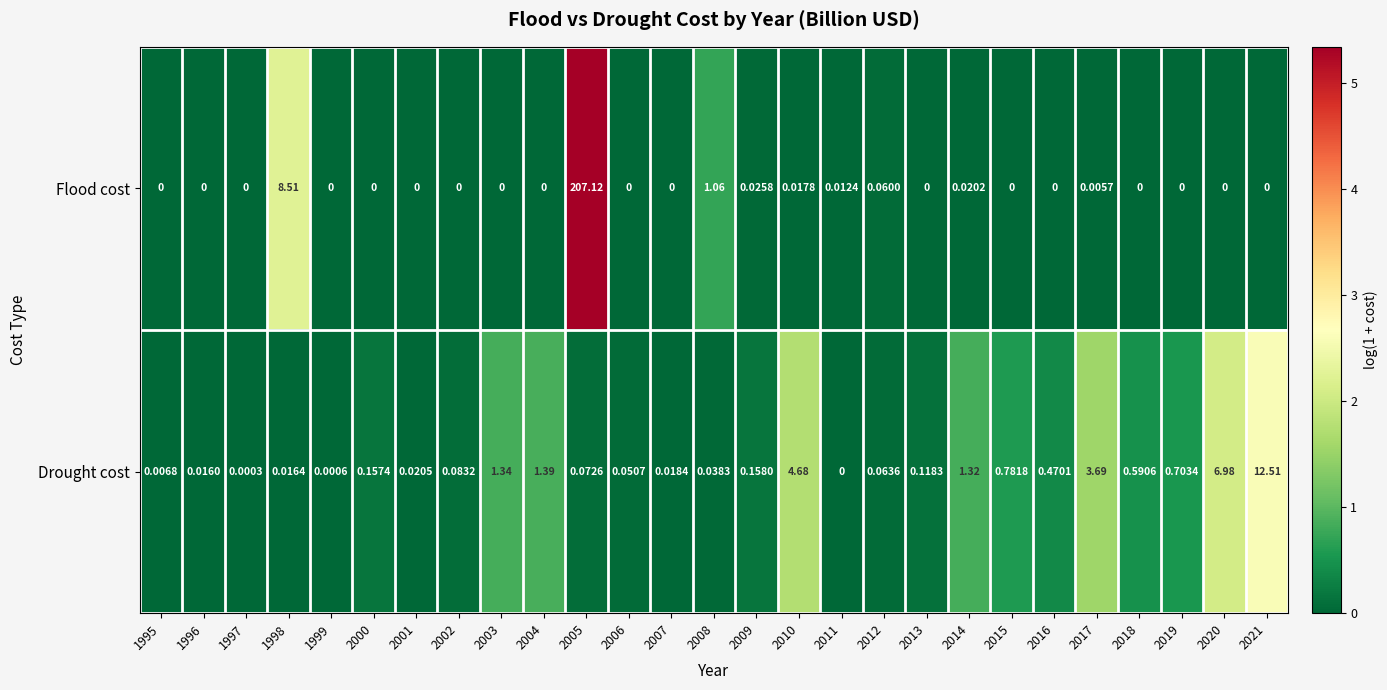

Which series has the largest range (max minus min)?

Flood cost